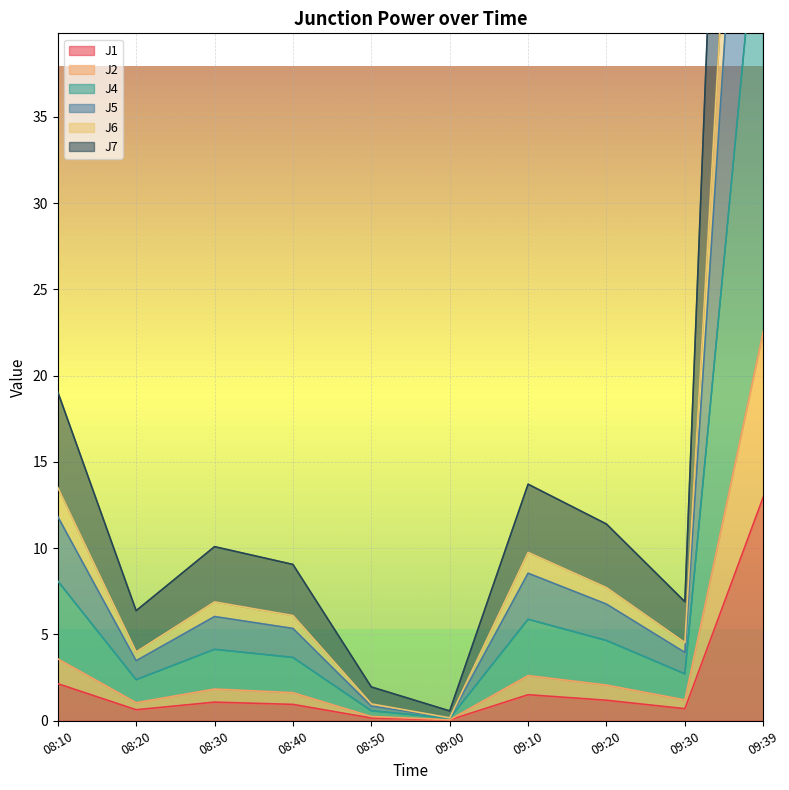

The J1 series shows 1.2 at 09:20. True or false?

True